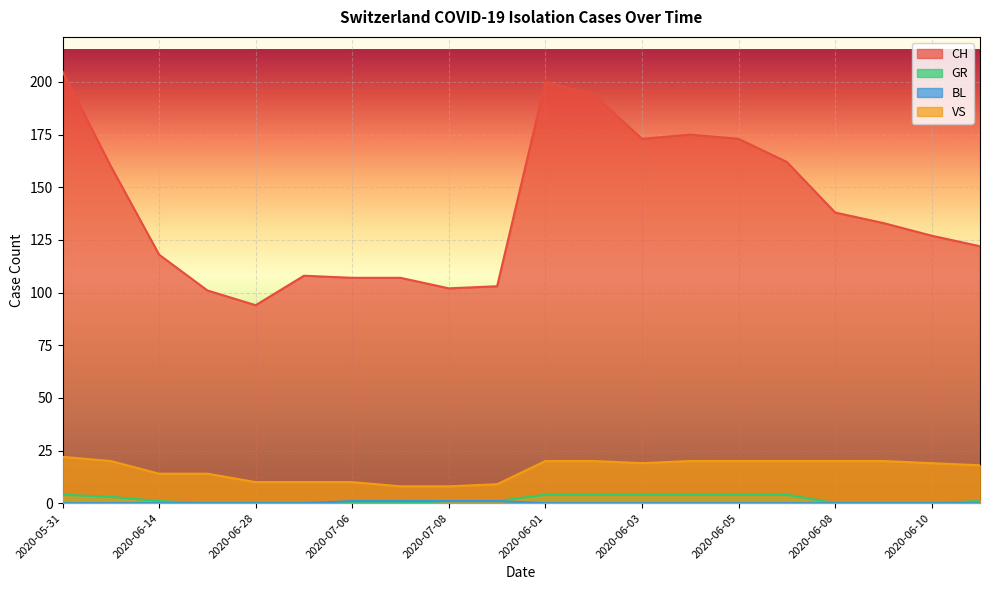

What is the label of the 17th point from the right?

2020-06-21